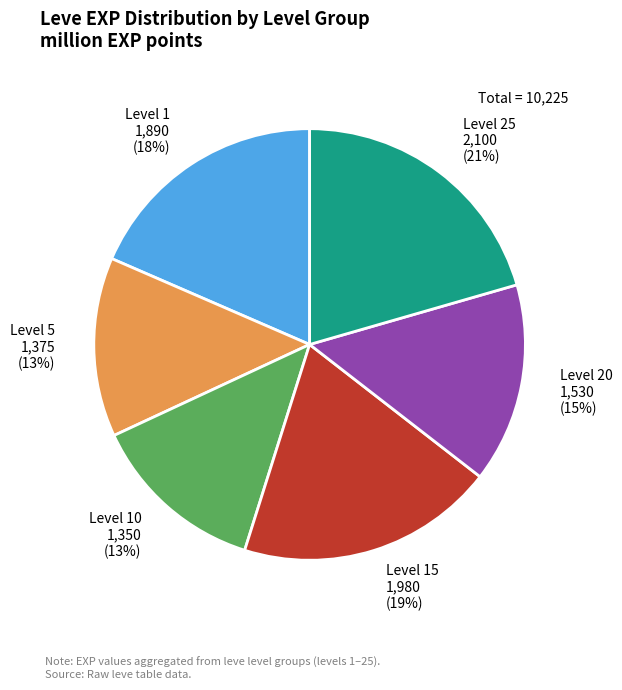

How many slices are in this pie chart?

6